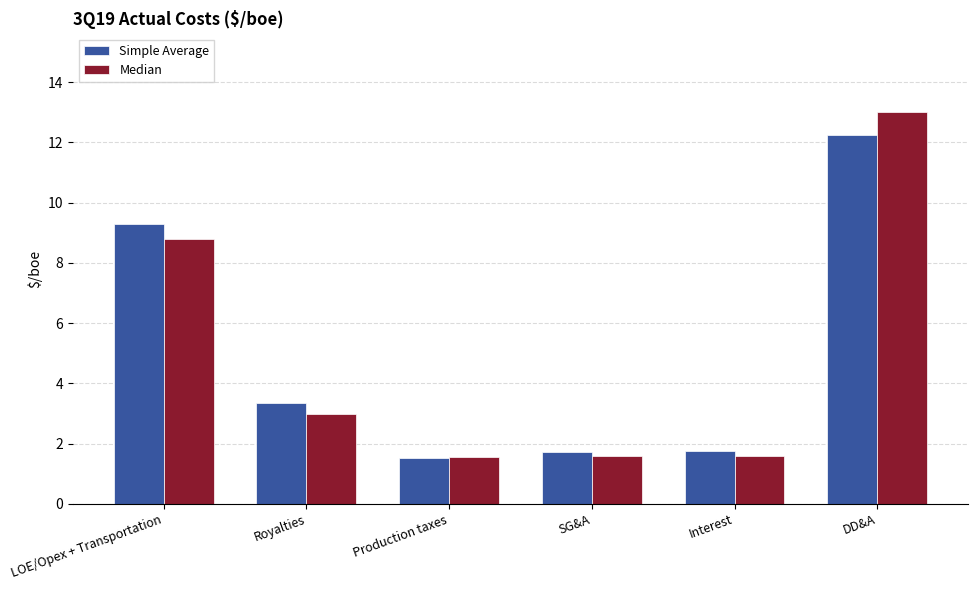

What position from the right is Royalties?

5